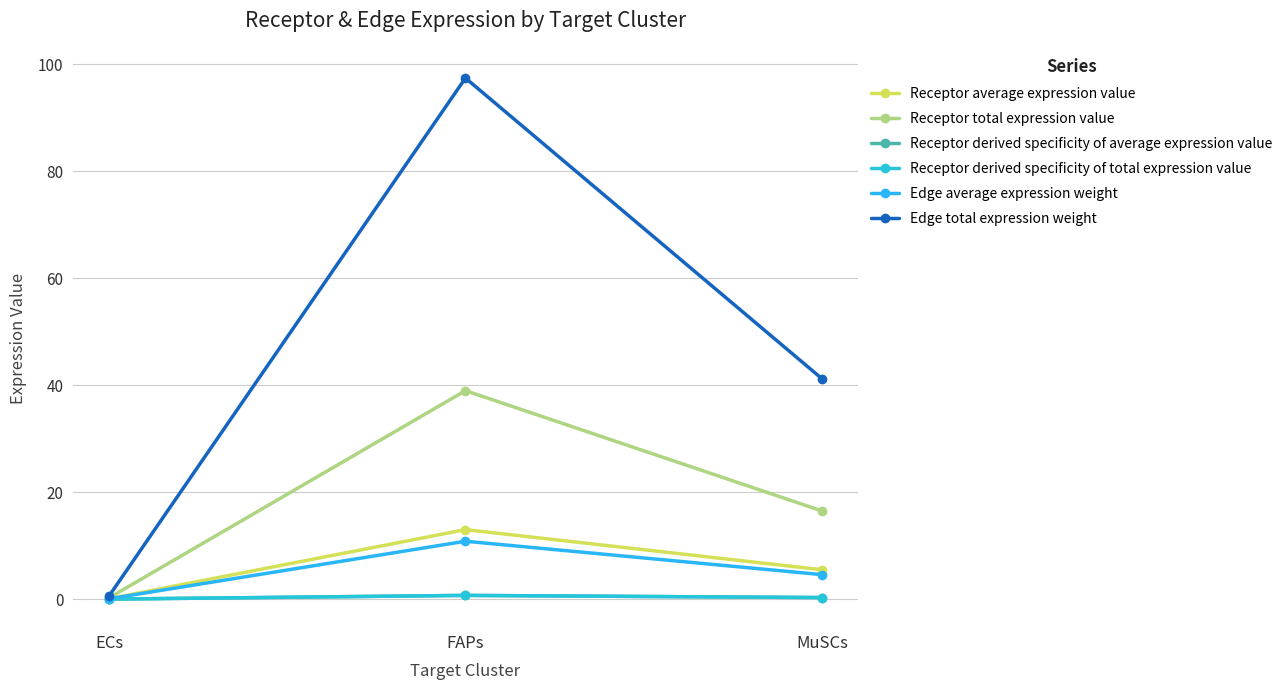

What is the difference between the highest and lowest values at MuSCs?

40.9